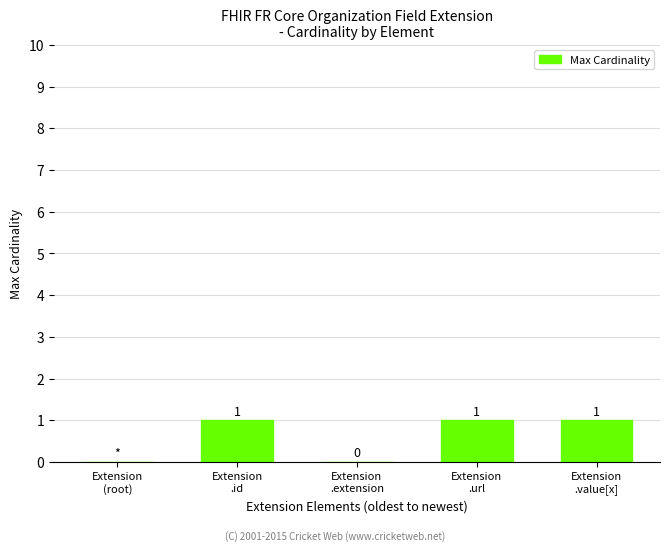

What is the sum of all values?

3